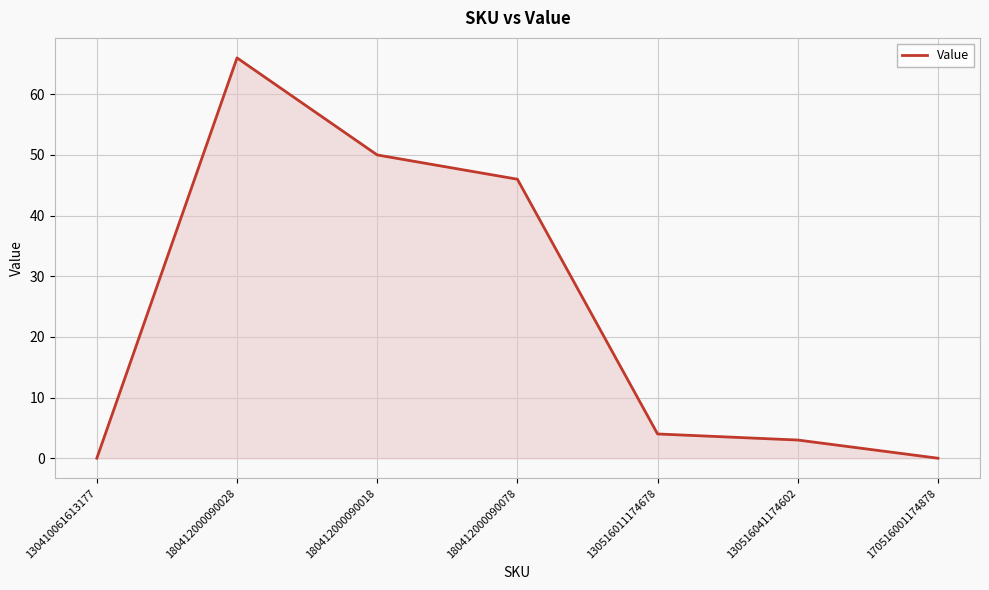

What position from the right is 180412000090018?

5